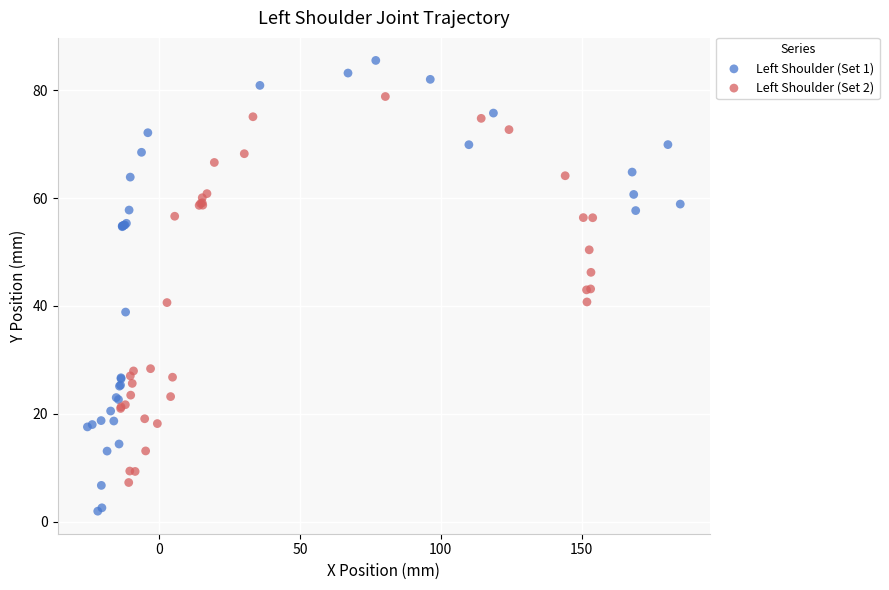

Which series has the largest Y range (max minus min)?

Left Shoulder (Set 1)